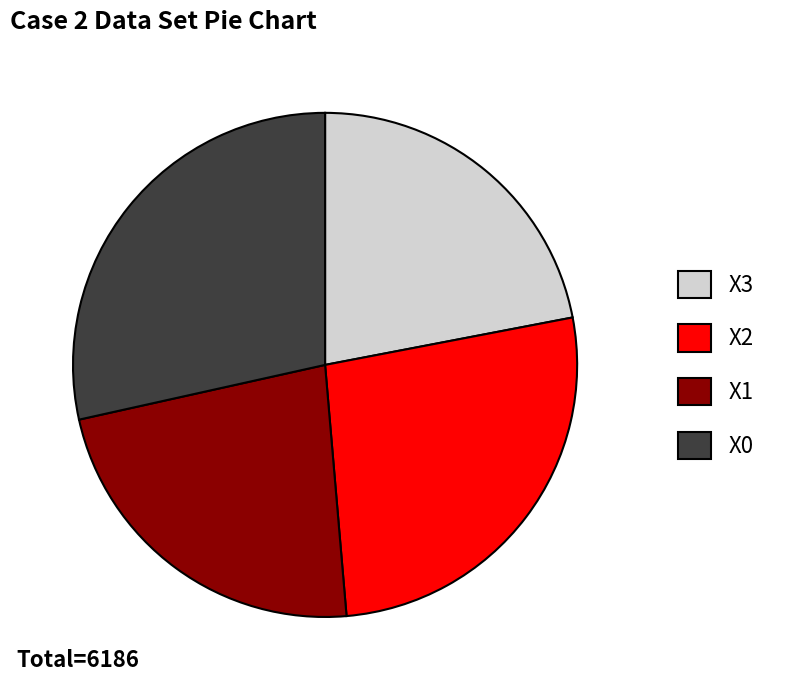

Is X2 the majority of the pie?

No